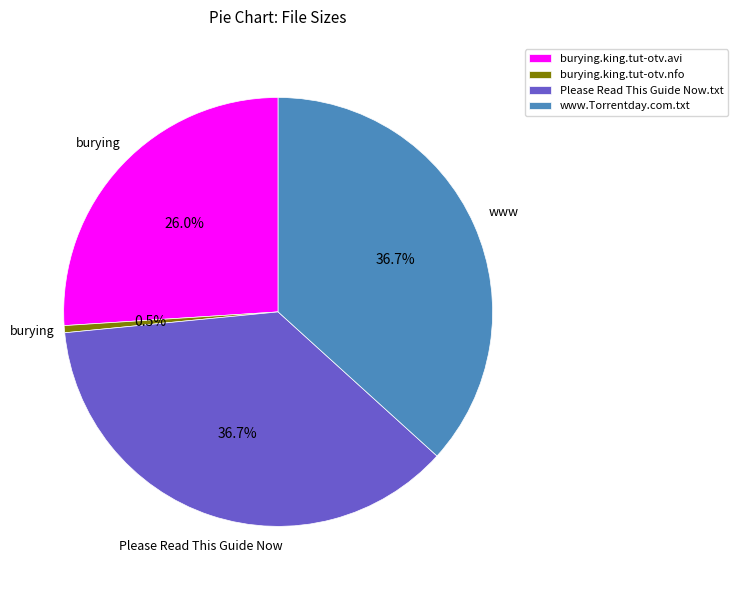

To the nearest percent, what is the difference between the largest and smallest slice percentages?

36%